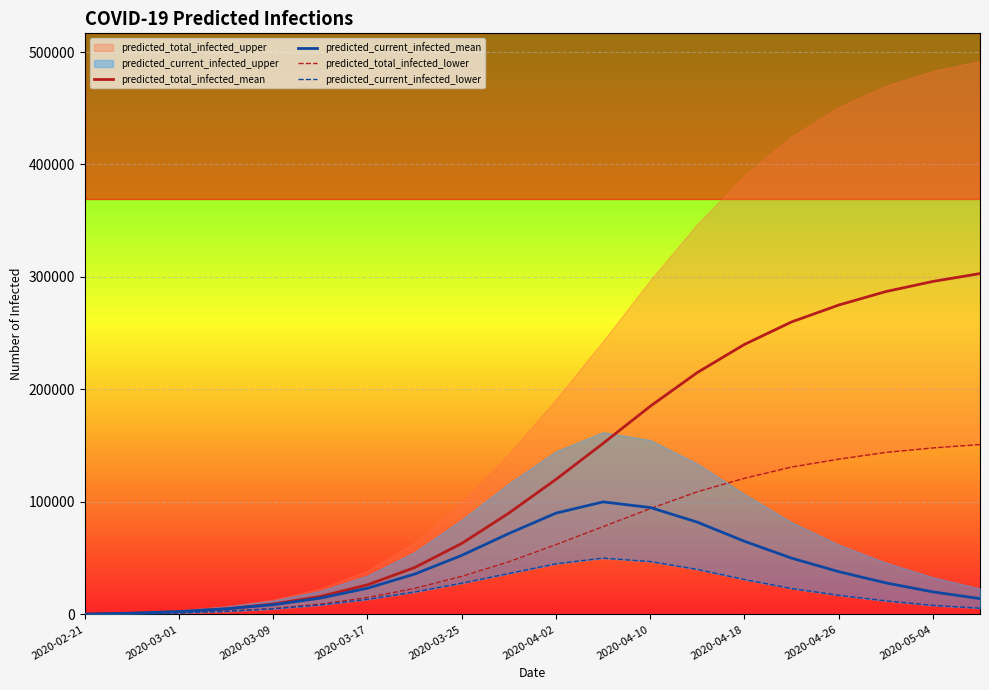

The value of predicted_current_infected_mean at 2020-04-02 is 90000. True or false?

True